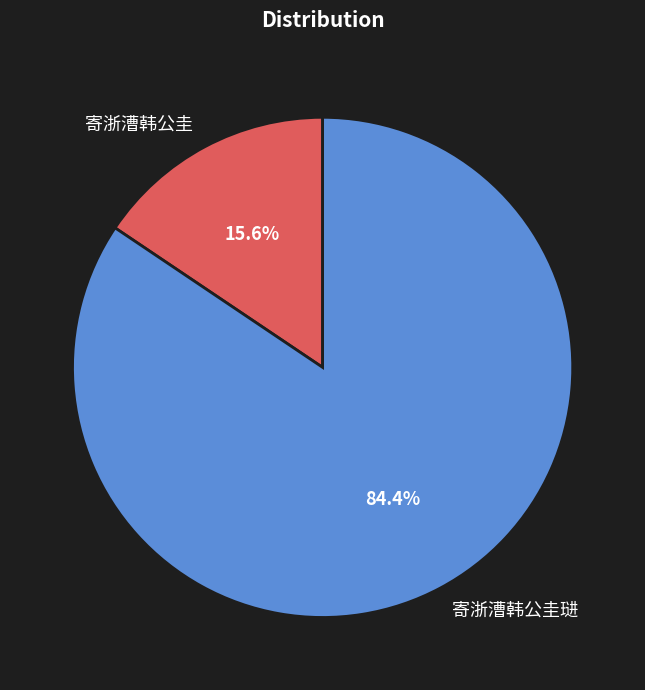

Approximately how many times larger is the value at 寄浙漕韩公圭琎 compared to 寄浙漕韩公圭?

5.4